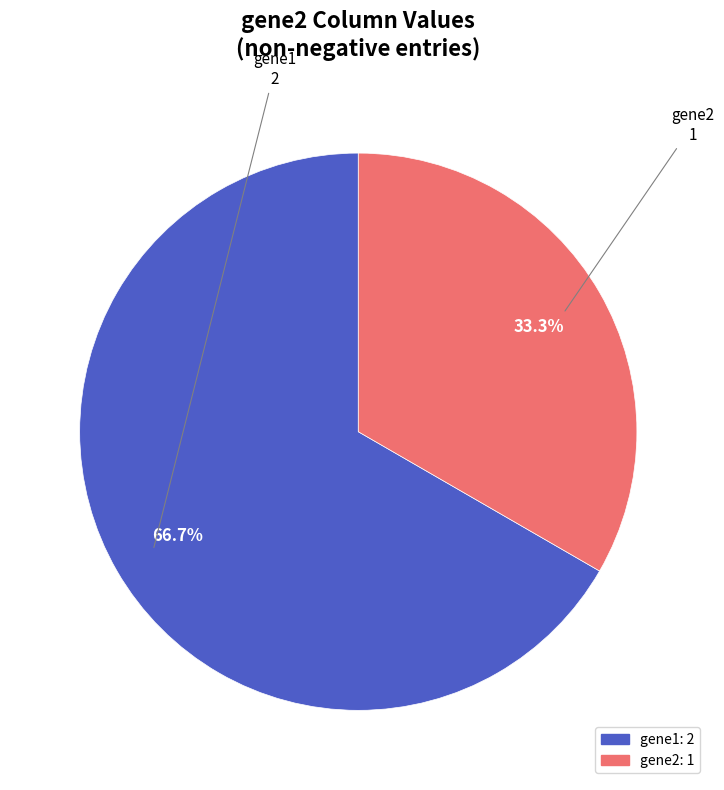

Do gene1 and gene2 together represent more than half of the pie?

Yes